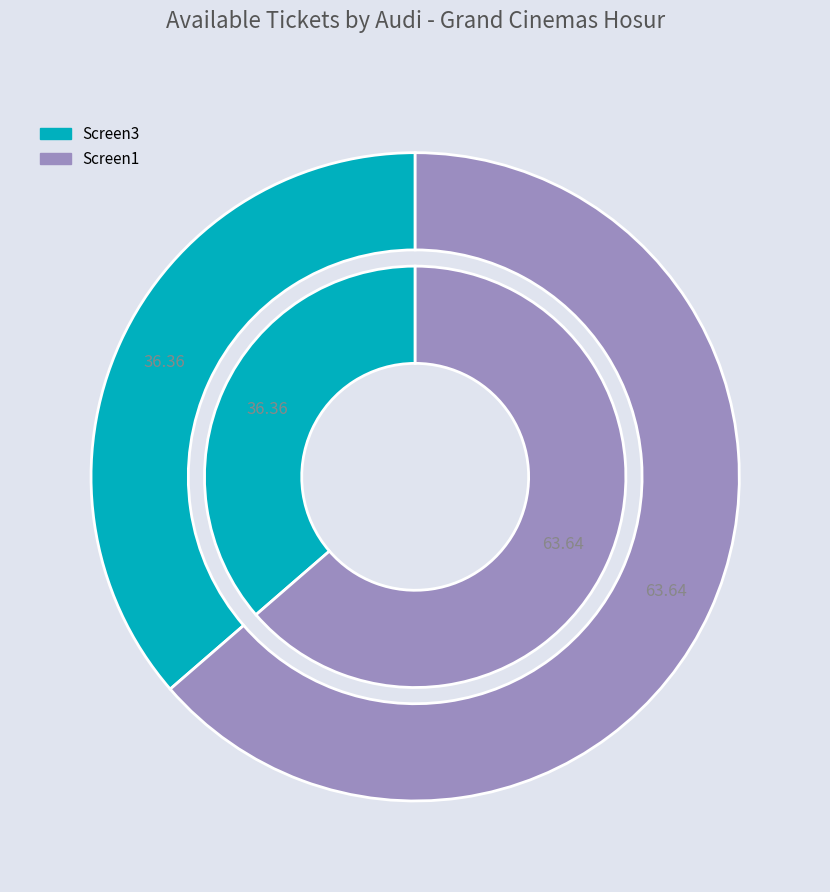

Which category has the biggest portion of the pie?

Screen1